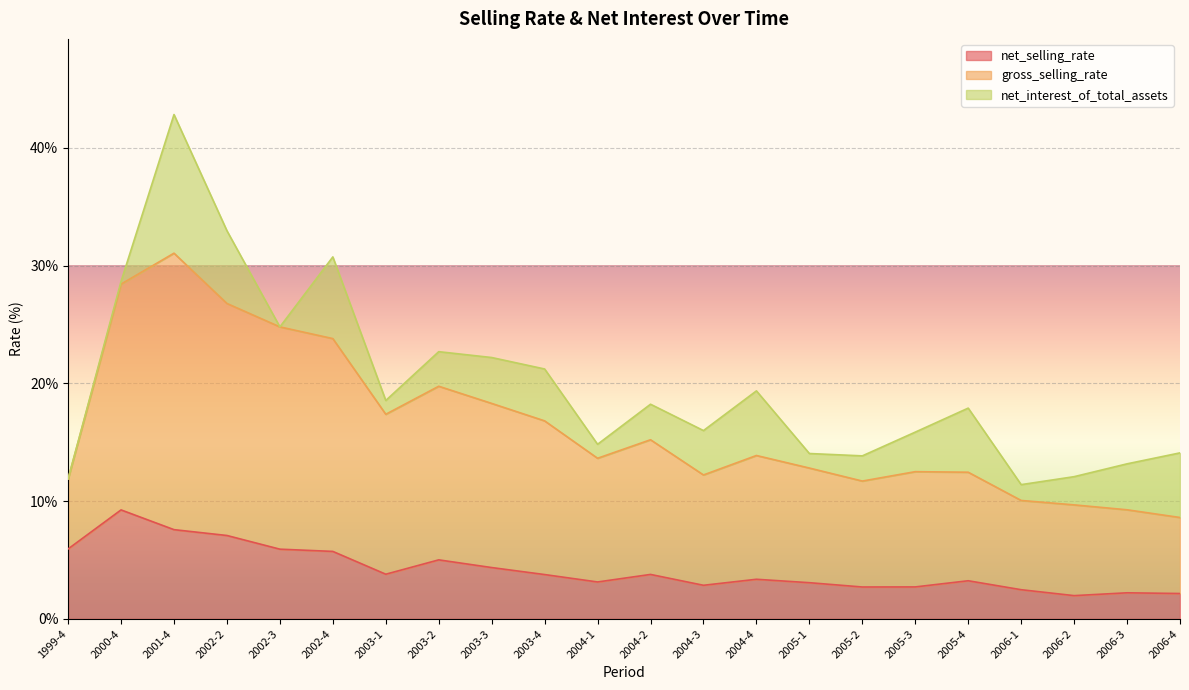

How many lines are shown in the chart?

3